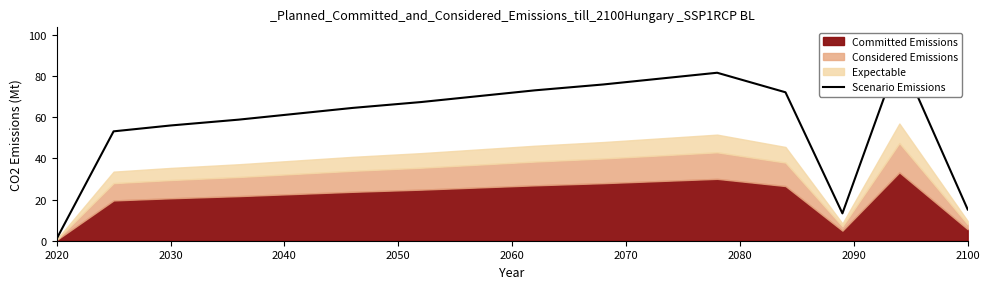

Is it true that the value at 2030 is 20.8?

False